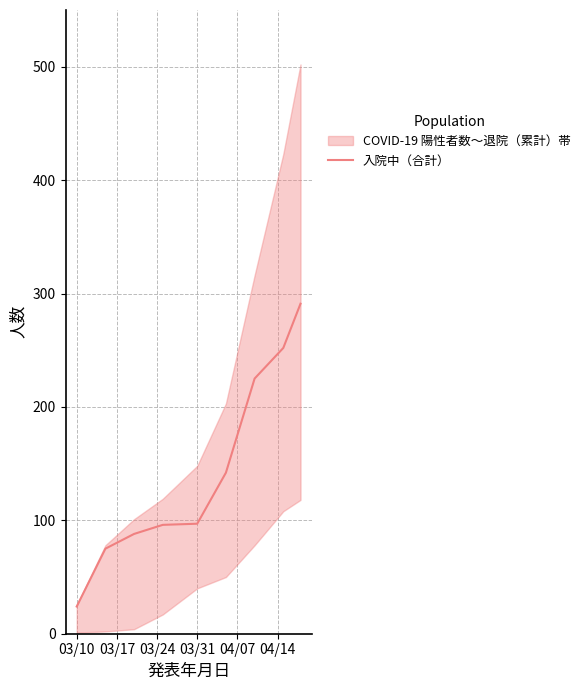

What is the smallest value displayed?

24